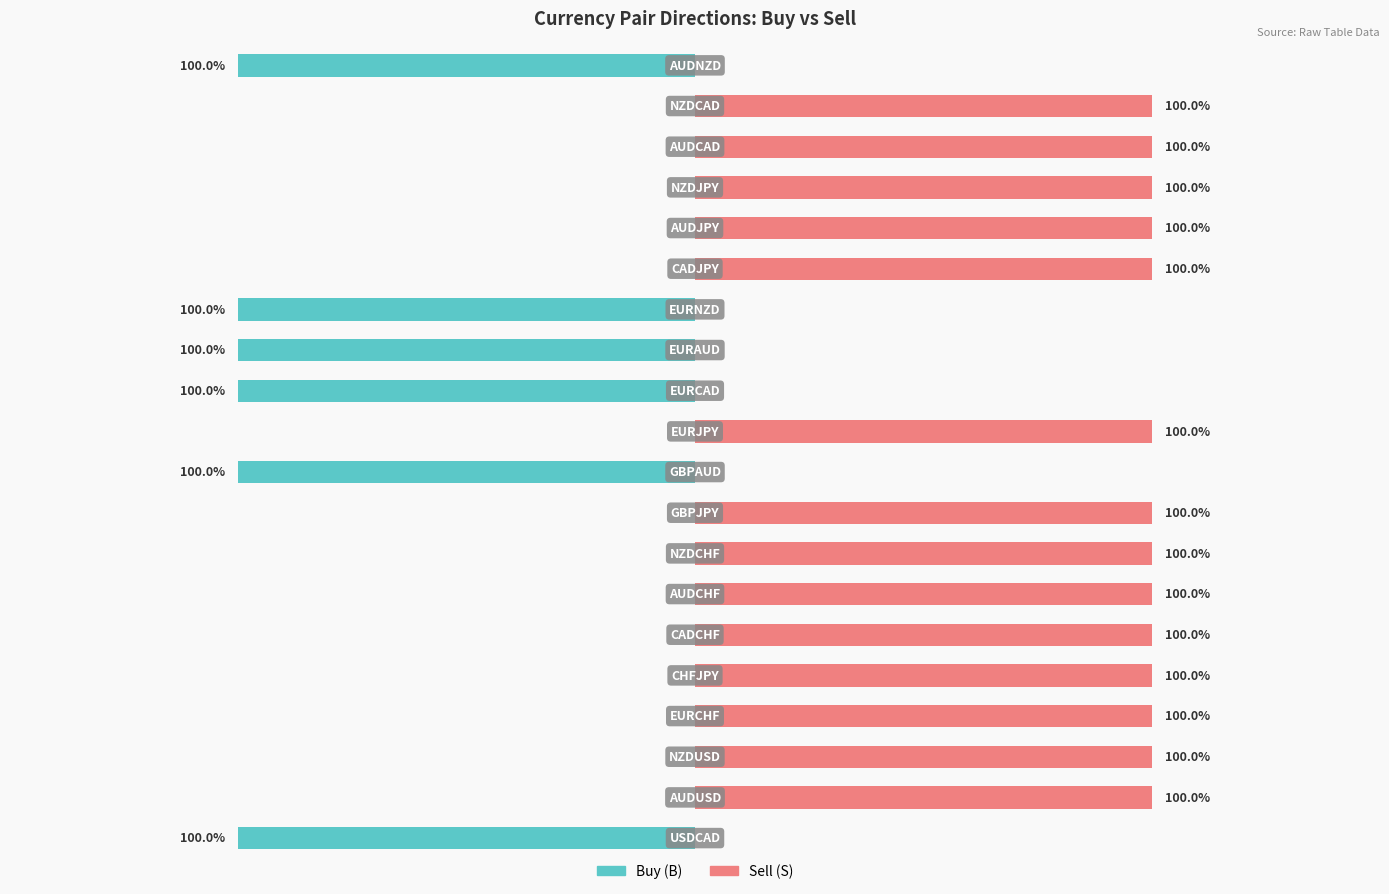

What is the approximate value of Sell (S) at 6?

1